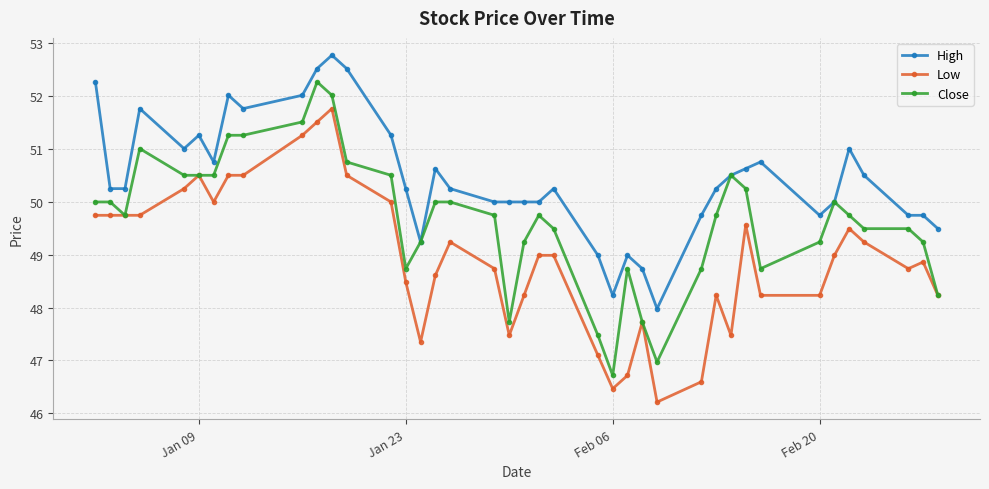

List the series in order of their peak value, highest first.

High, Close, Low